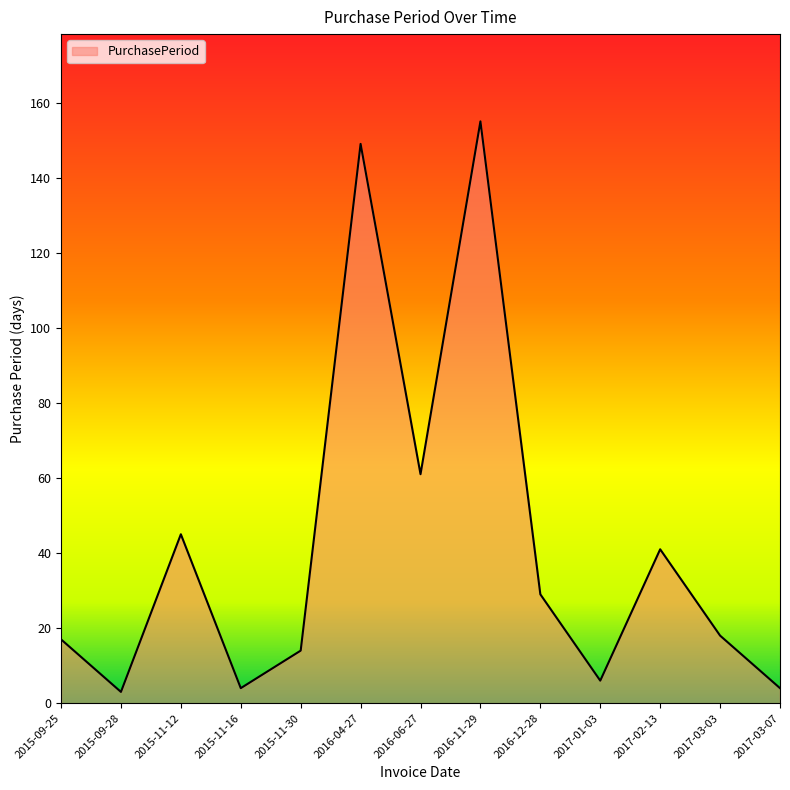

Which has a higher value, 2015-11-12 or 2015-09-28?

2015-11-12